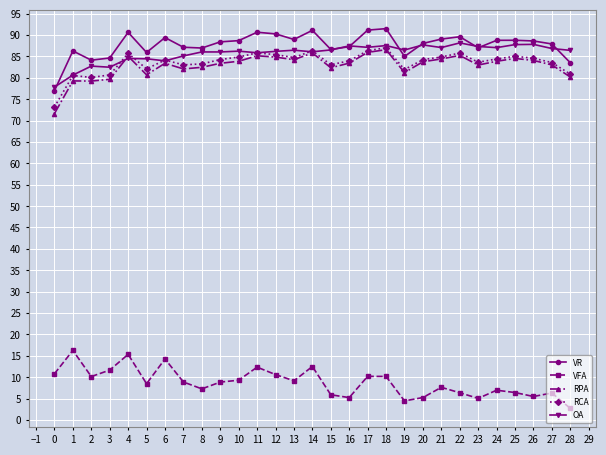

Is this an area chart (filled region under the line)?

No